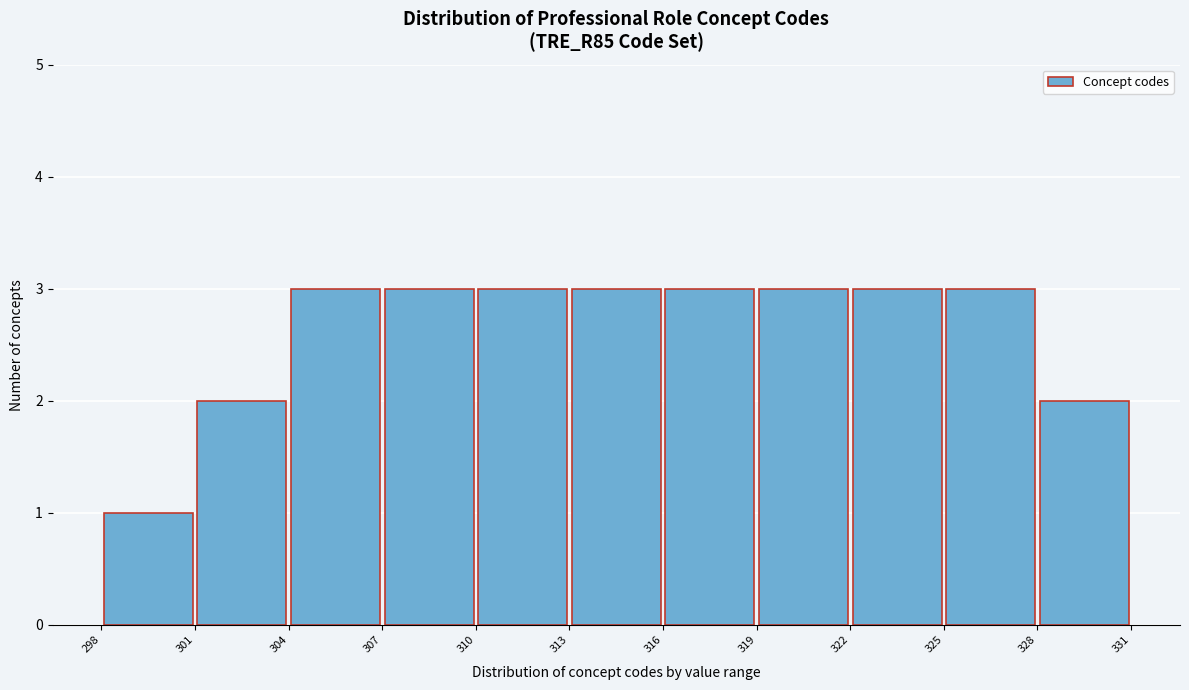

What is the height of the bar covering 325 to 328 on the x-axis? The values are not printed on the chart, so give them approximately, as read against the axis.

3